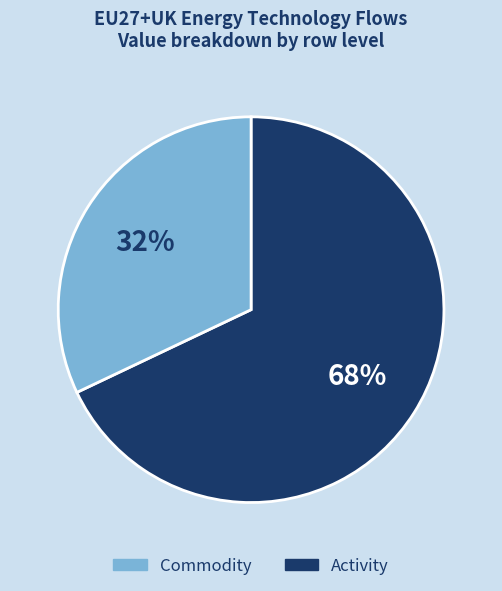

Does any single category account for the majority?

Yes